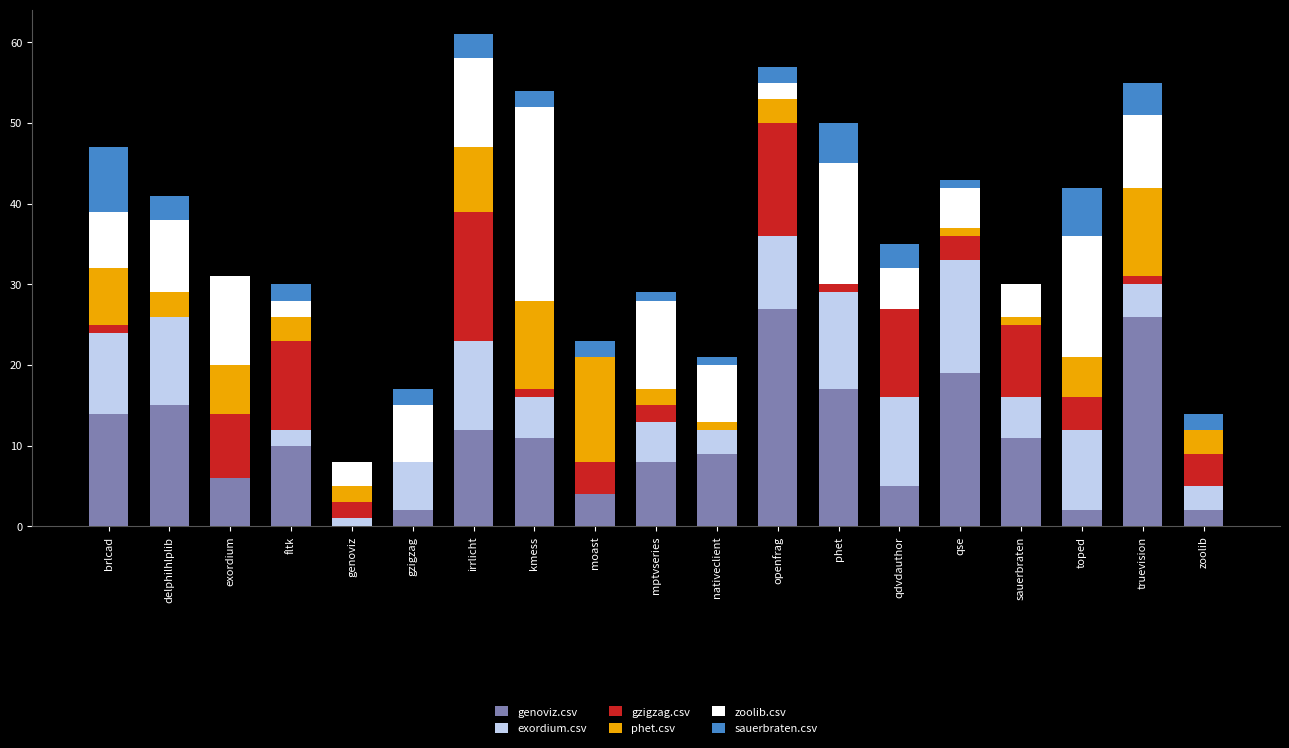

Is it true that genoviz.csv equals 19 at qse?

True